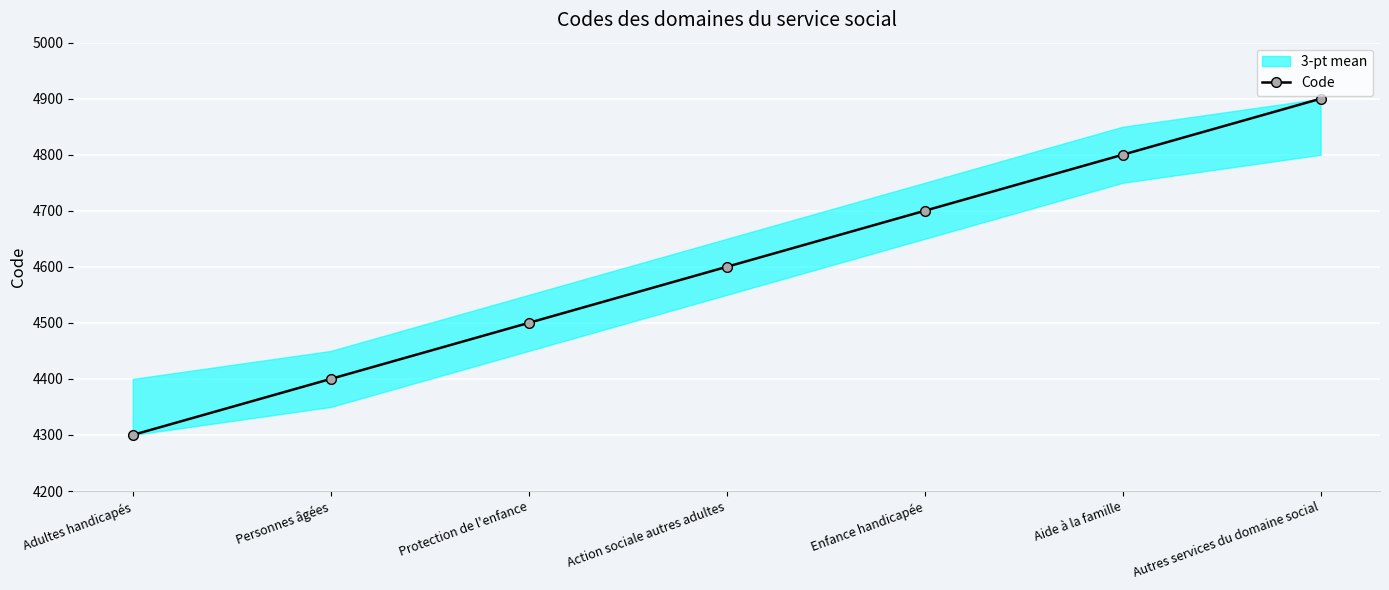

What is the difference between the second highest and minimum values?

500